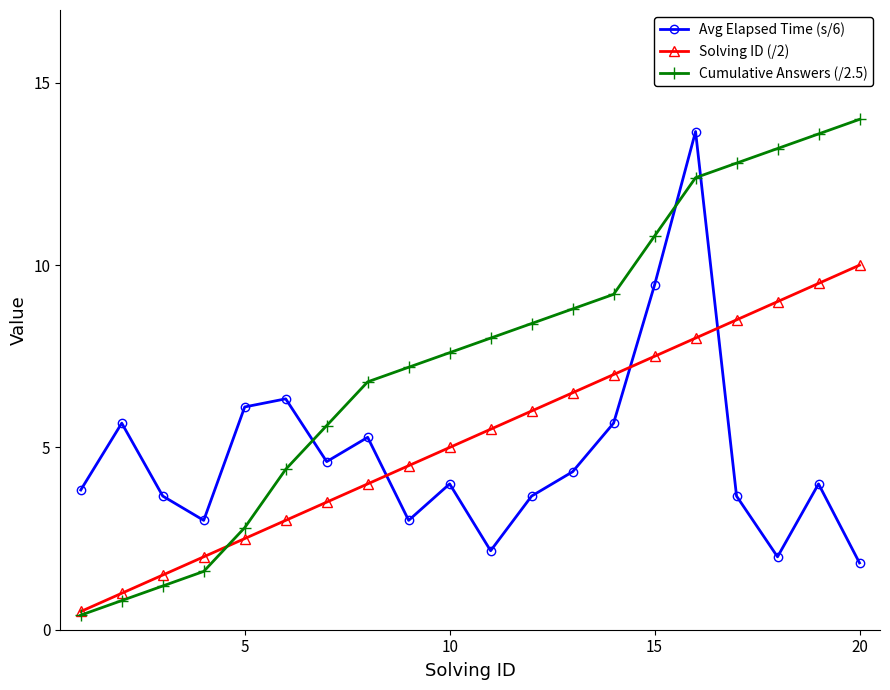

What is the minimum value shown in the chart?

0.4